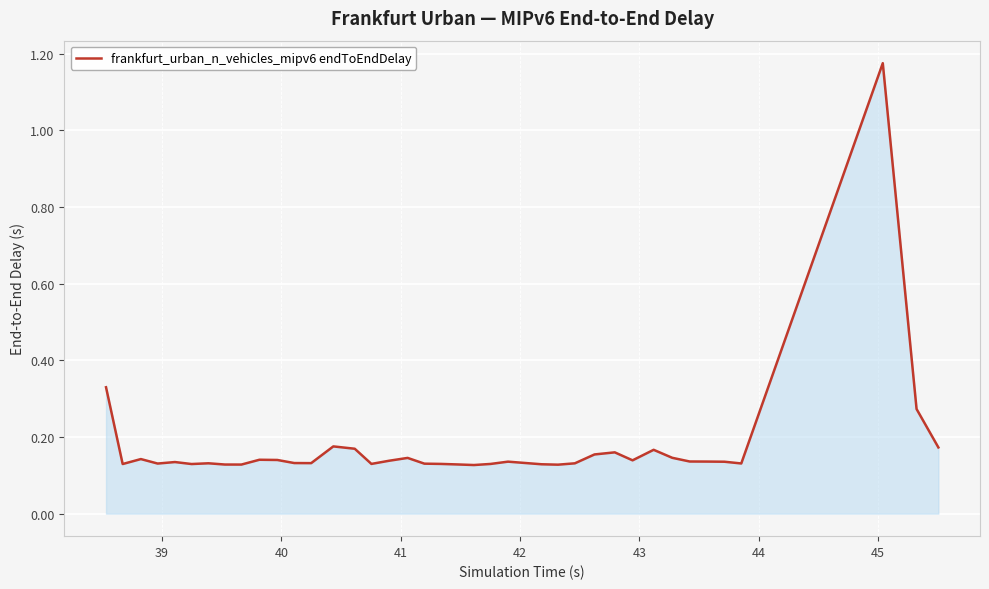

What is the difference between the maximum and minimum values?

1.0